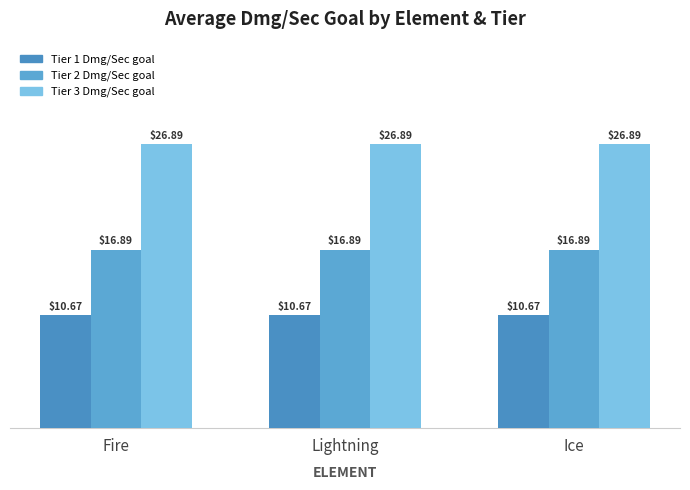

What is the value of the Tier 2 Dmg/Sec goal bar at the 2nd from the left?

16.9